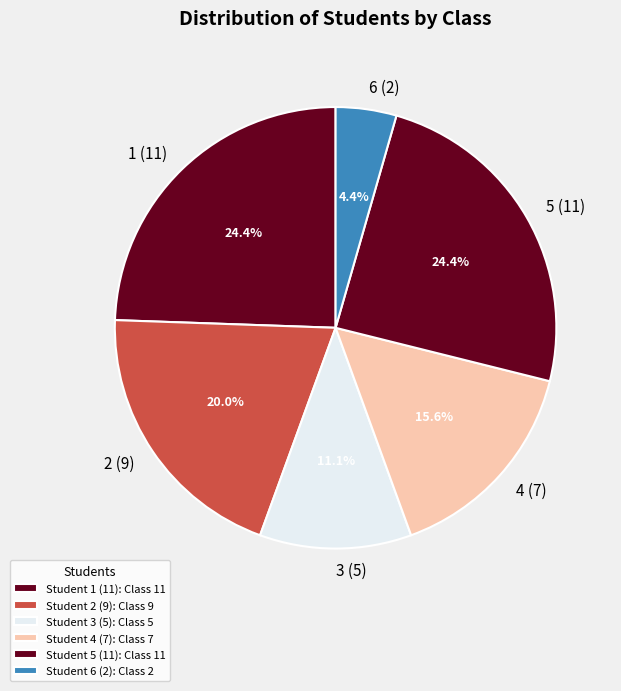

Is it true that 2 (9) is 11% of the pie?

False